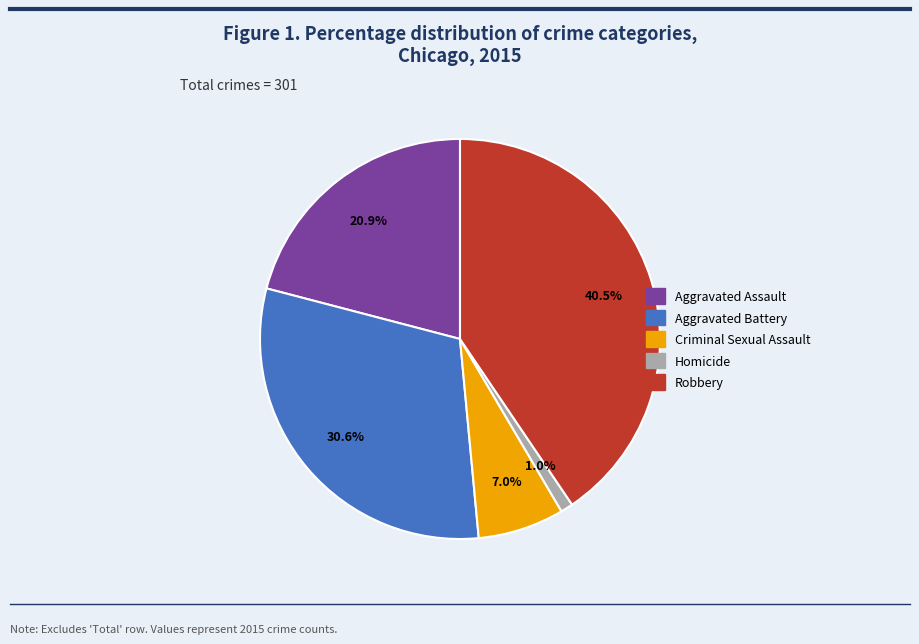

Rank the categories by value from highest to lowest.

Robbery, Aggravated Battery, Aggravated Assault, Criminal Sexual Assault, Homicide